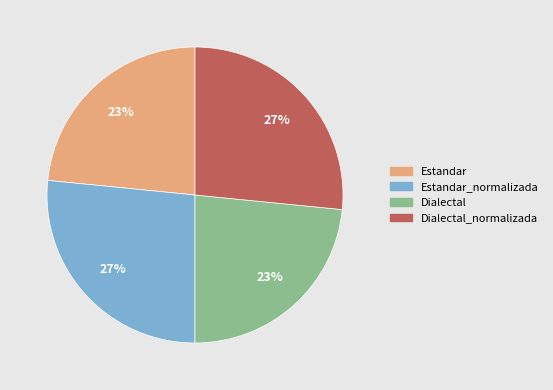

Is there any slice that represents more than half of the pie?

No